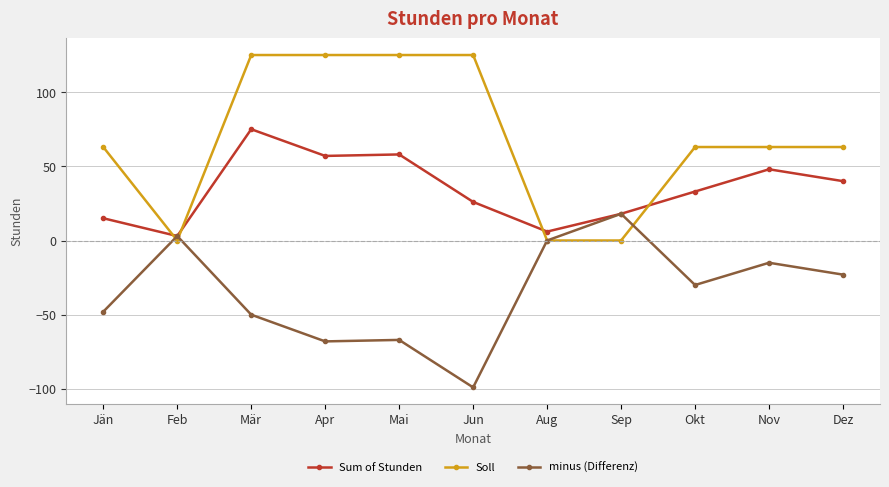

Reading left to right, extract all data points from this chart.

Sum of Stunden: Jän=15	Feb=3	Mär=75	Apr=57	Mai=58	Jun=26	Aug=6	Sep=18	Okt=33	Nov=48	Dez=40
Soll: Jän=63	Feb=0	Mär=125	Apr=125	Mai=125	Jun=125	Aug=0	Sep=0	Okt=63	Nov=63	Dez=63
minus (Differenz): Jän=-48	Feb=3	Mär=-50	Apr=-68	Mai=-67	Jun=-99	Aug=0	Sep=18	Okt=-30	Nov=-15	Dez=-23